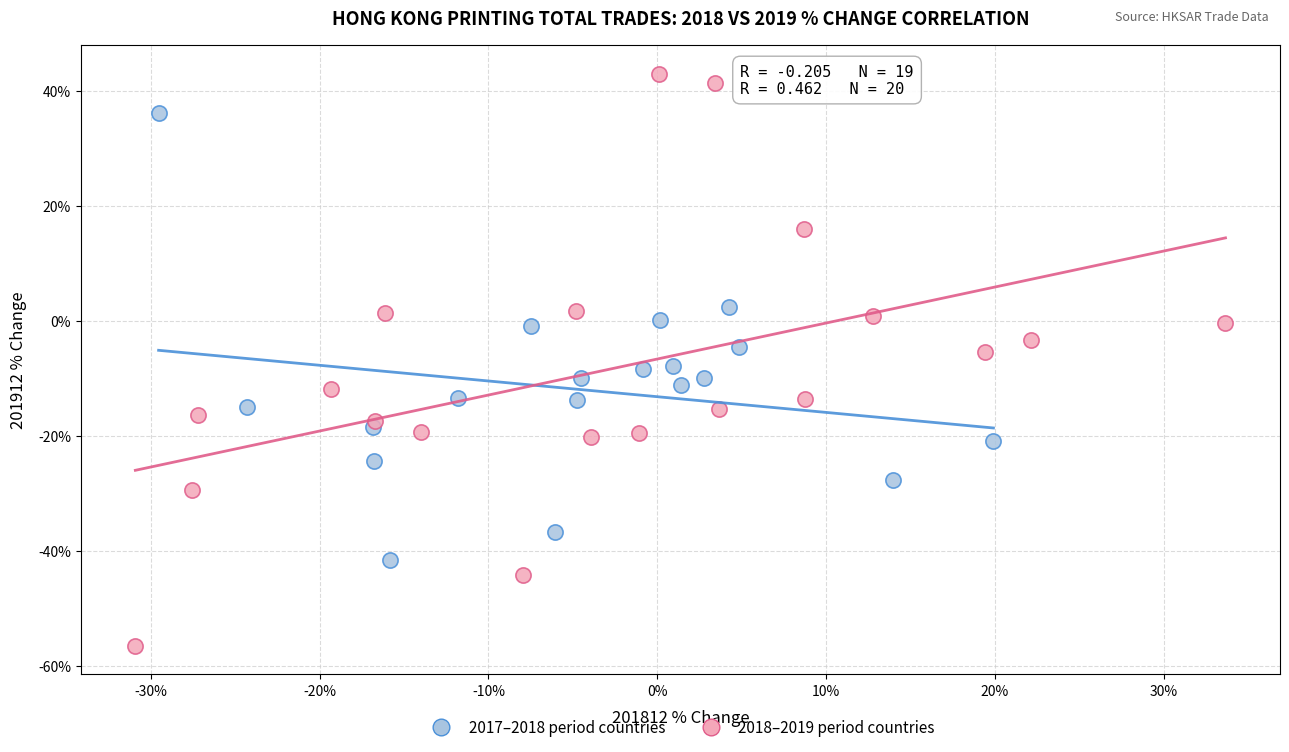

Which series reaches the minimum Y coordinate?

2018–2019 period countries